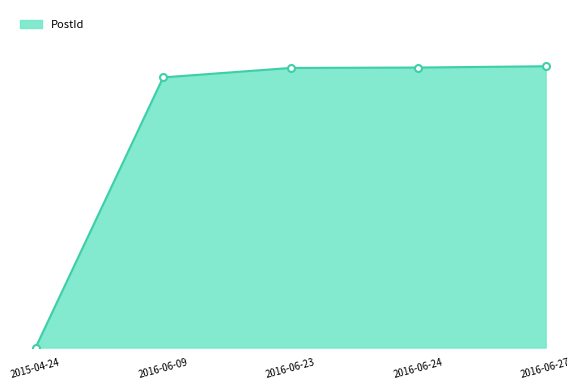

True or false: the data has more than 0 interior local peaks.

False